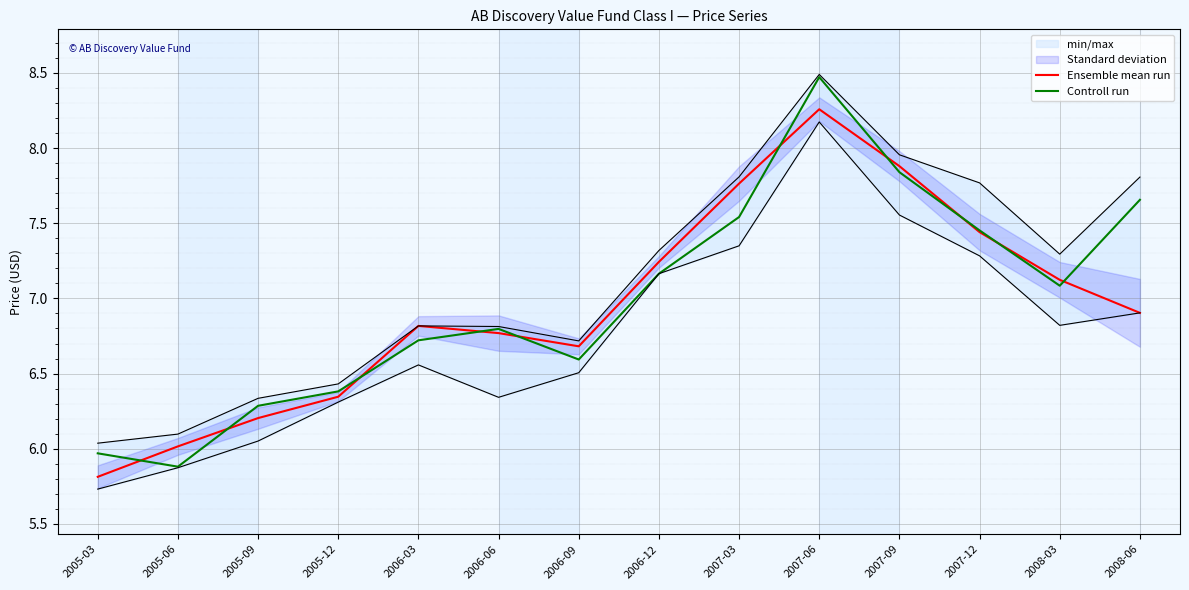

Rank the series by their average value, from highest to lowest.

Controll run, Ensemble mean run